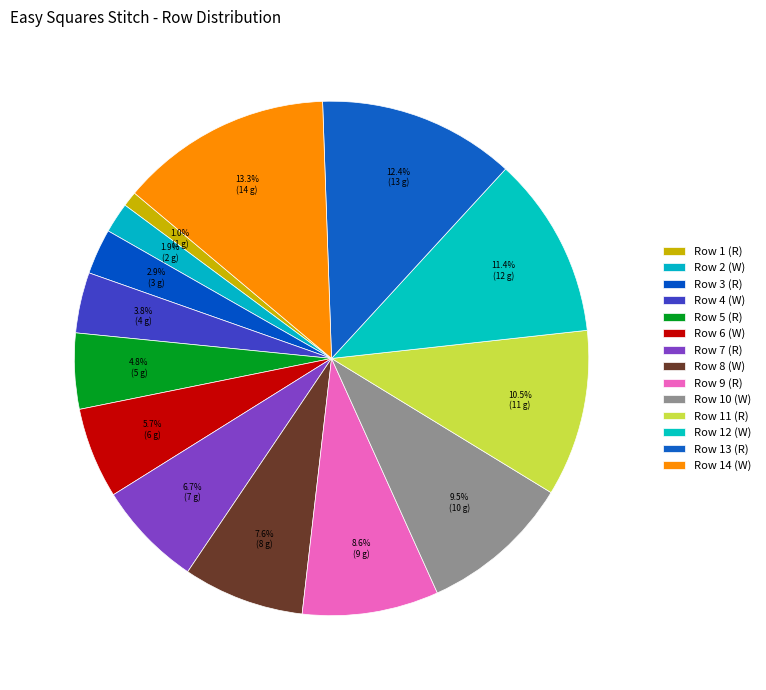

Do Row 2 (W) and Row 7 (R) together represent more than half of the pie?

No